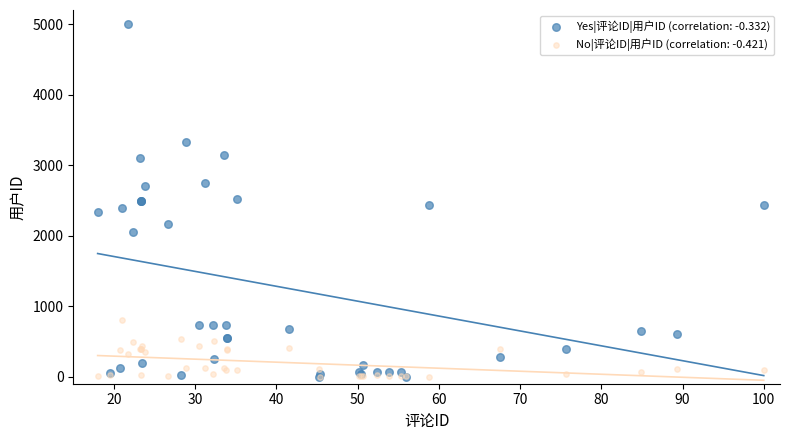

Which series has the widest spread of Y values?

Yes|评论ID|用户ID (correlation: -0.332)